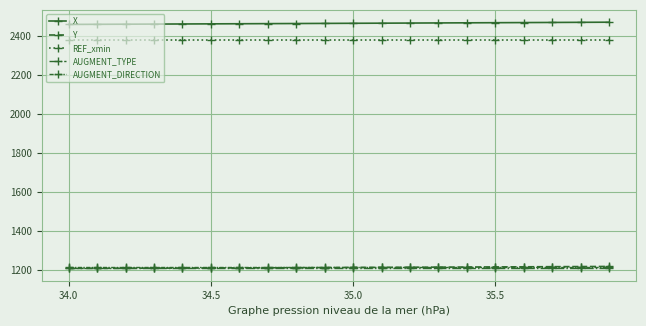

Does the chart have visible grid lines?

Yes